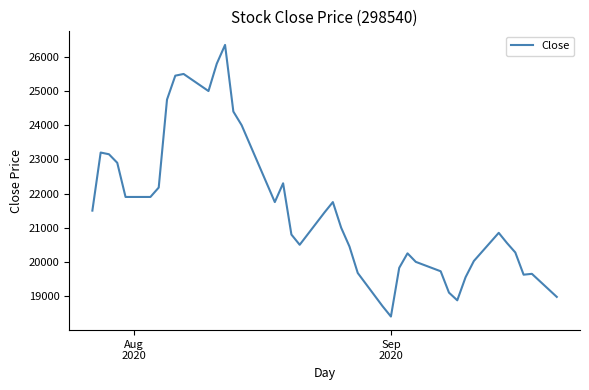

What is the greatest value displayed?

26350